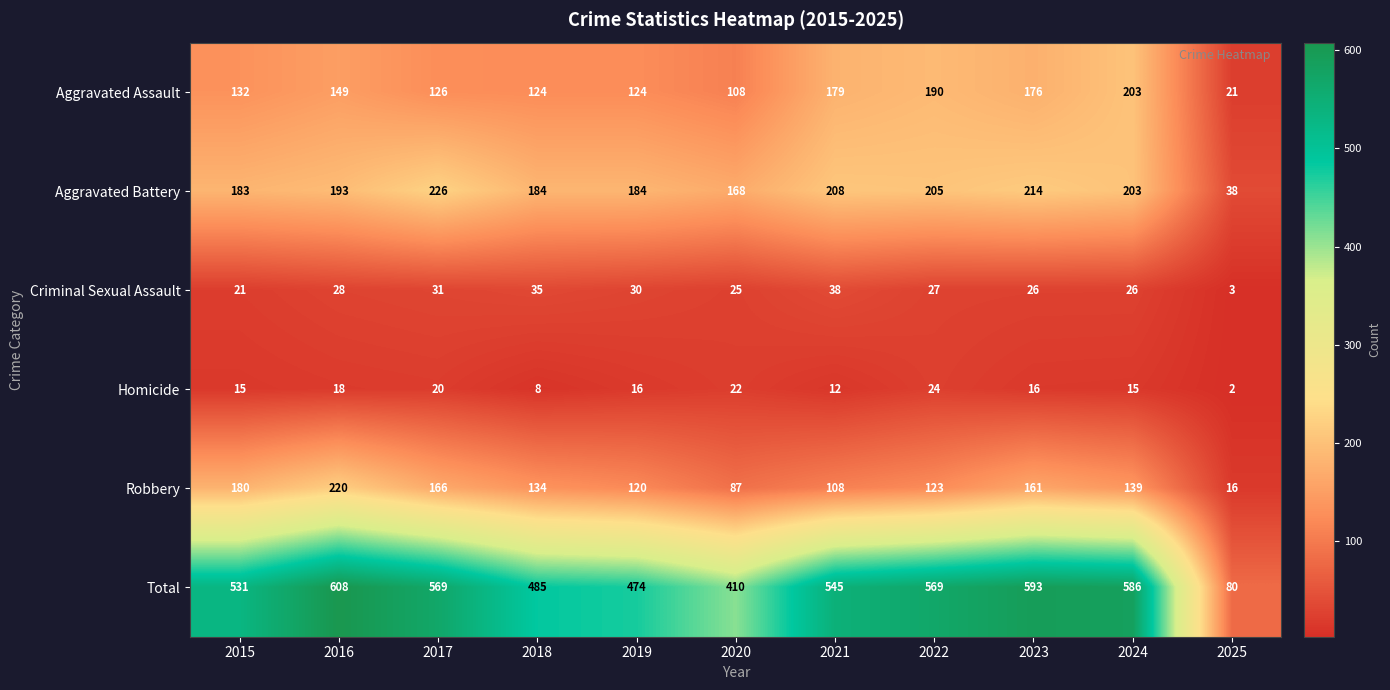

Which series has the largest range (max minus min)?

Total